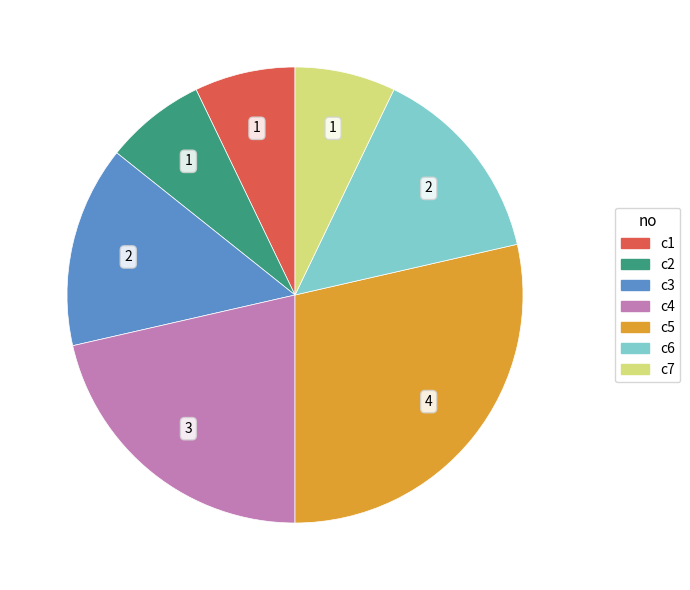

The c5 slice represents 17% of the pie. True or false?

False